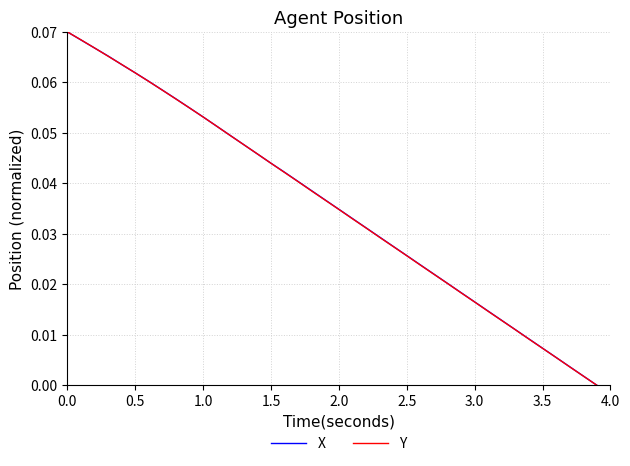

Reading left to right, what are all the values shown in this chart?

X: 0.1	0.1	0.1	0.1	0.1	0.1	0.1	0.1	0.1	0.1	0.1	0.1	0.0	0.0	0.0	0.0	0.0	0.0	0.0	0.0	0.0	0.0	0.0	0.0	0.0	0.0	0.0	0.0	0.0	0.0	0.0	0.0	0.0	0.0	0.0	0.0	0.0	0.0	0.0	0.0
Y: 0.1	0.1	0.1	0.1	0.1	0.1	0.1	0.1	0.1	0.1	0.1	0.1	0.0	0.0	0.0	0.0	0.0	0.0	0.0	0.0	0.0	0.0	0.0	0.0	0.0	0.0	0.0	0.0	0.0	0.0	0.0	0.0	0.0	0.0	0.0	0.0	0.0	0.0	0.0	0.0